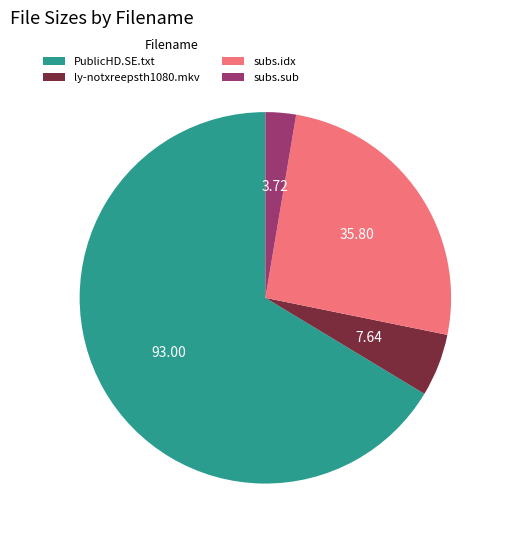

Rank the categories by value from highest to lowest.

PublicHD.SE.txt, subs.idx, ly-notxreepsth1080.mkv, subs.sub